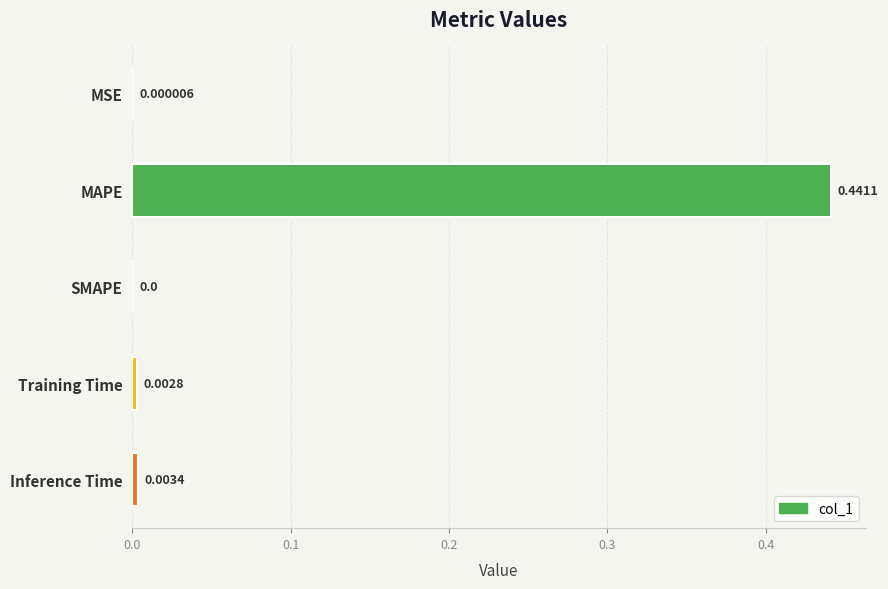

Which label corresponds to the largest value in the chart?

MAPE